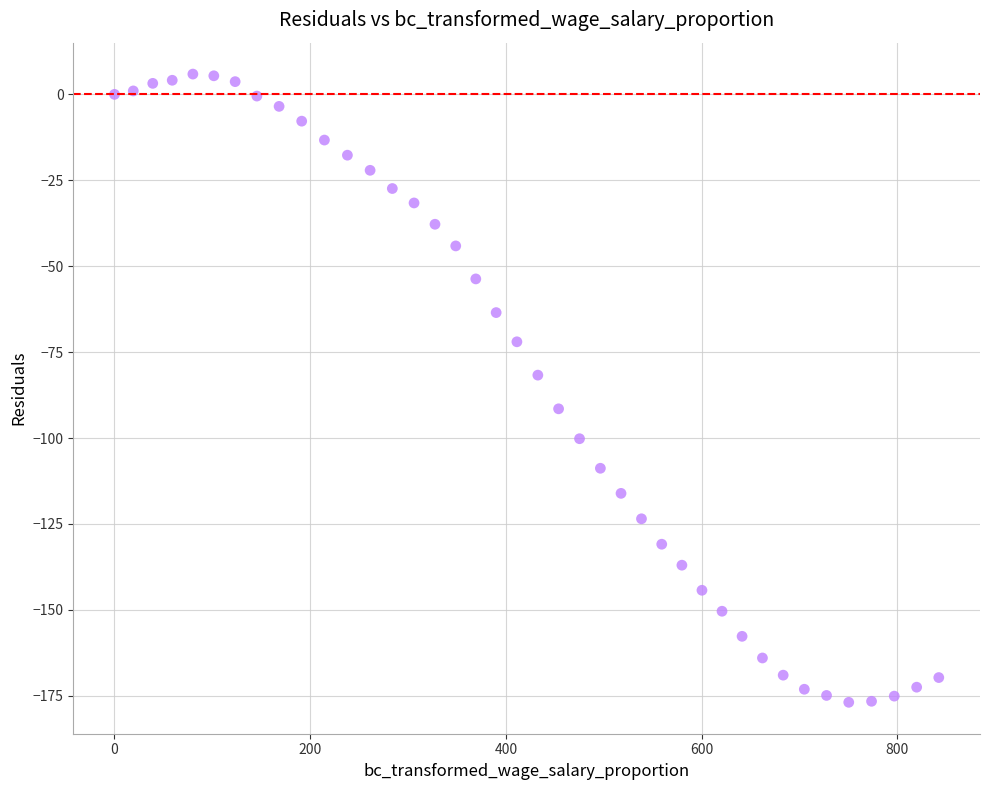

What Y value in the scatter plot is closest to -85?

-81.7